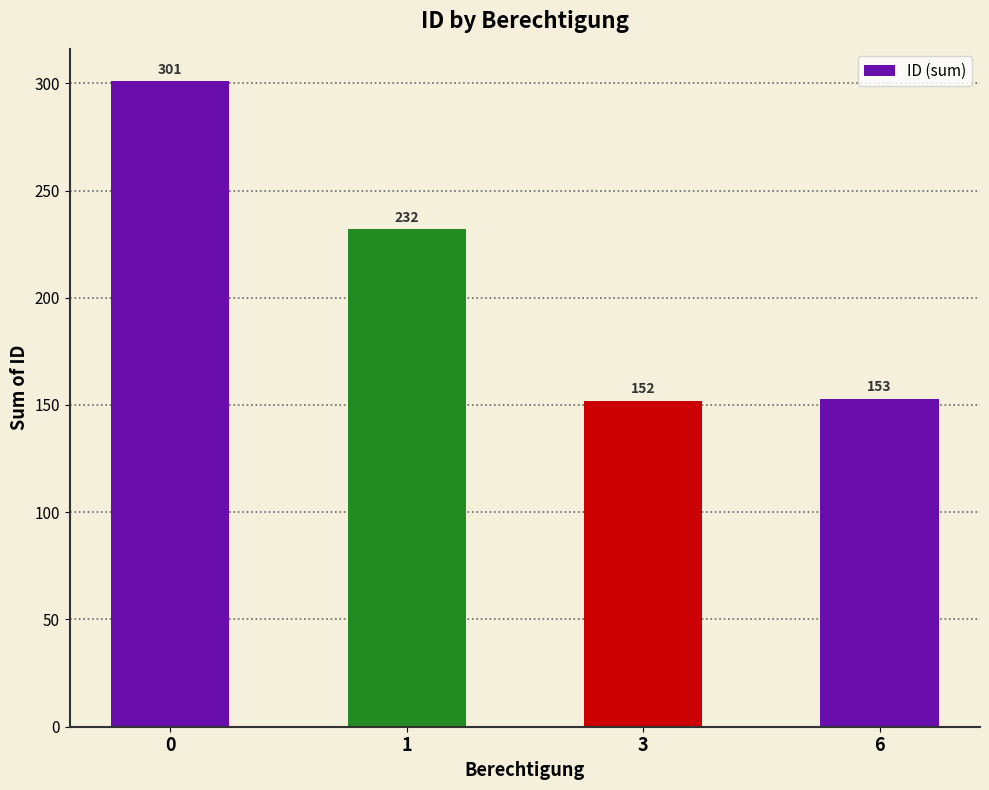

What is the difference between the maximum and minimum values?

149